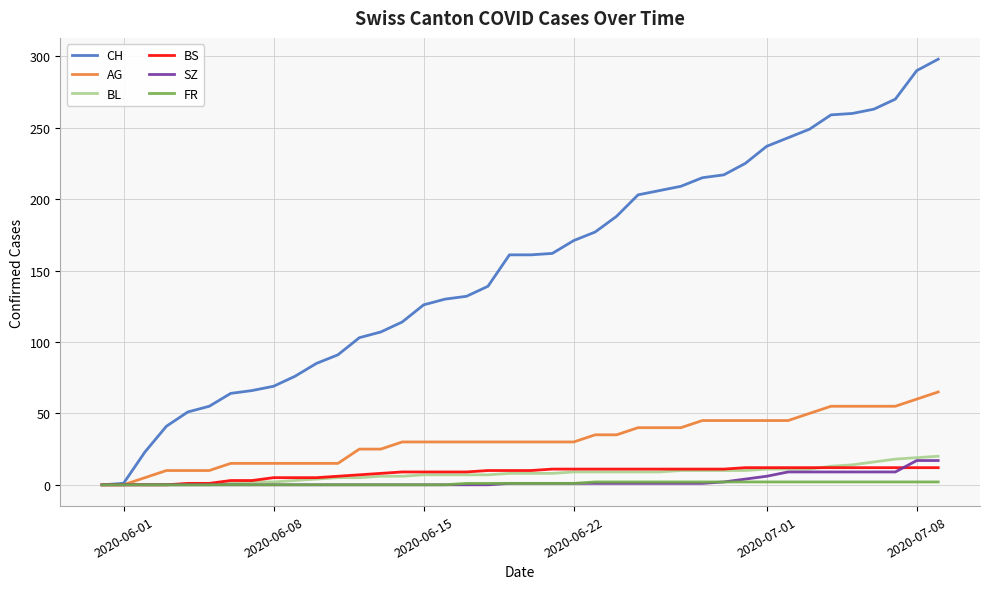

Which series has the largest range (max minus min)?

CH